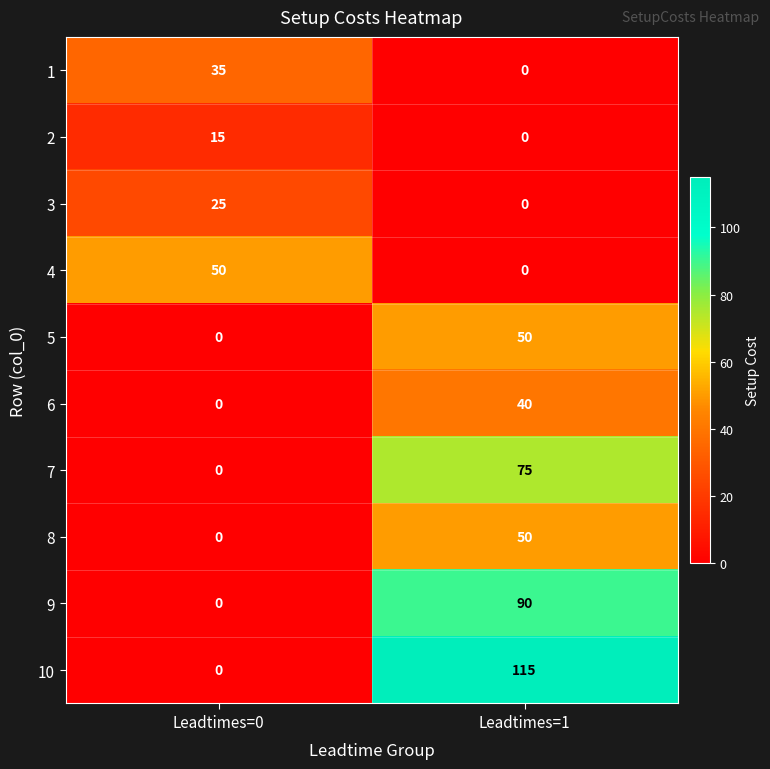

The value of 10 at Leadtimes=1 is 115. True or false?

True